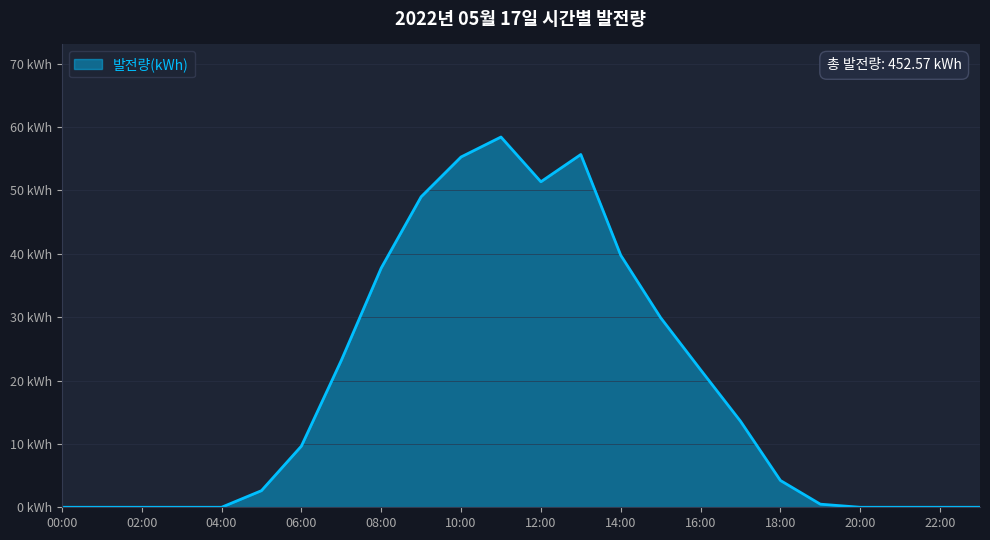

What is the average value?

18.9